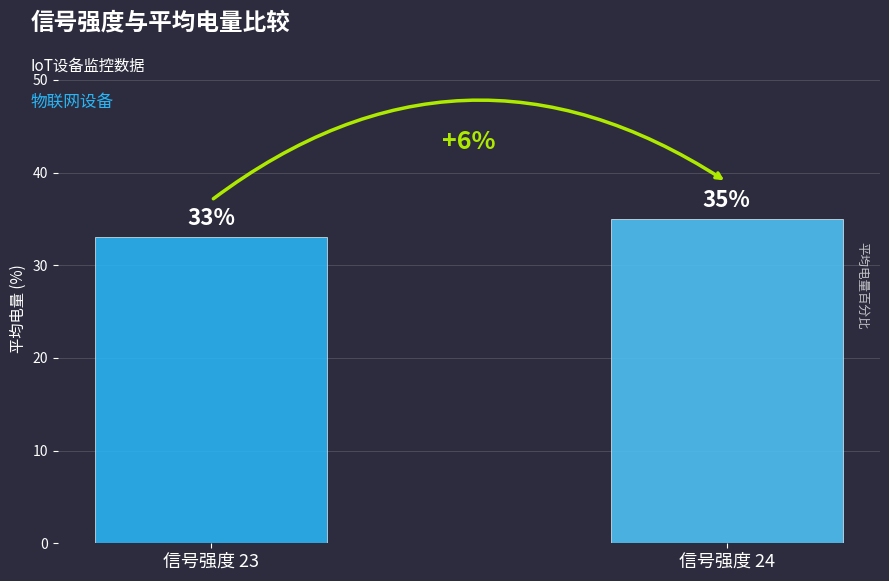

The value at 信号强度 24 is 15. True or false?

False